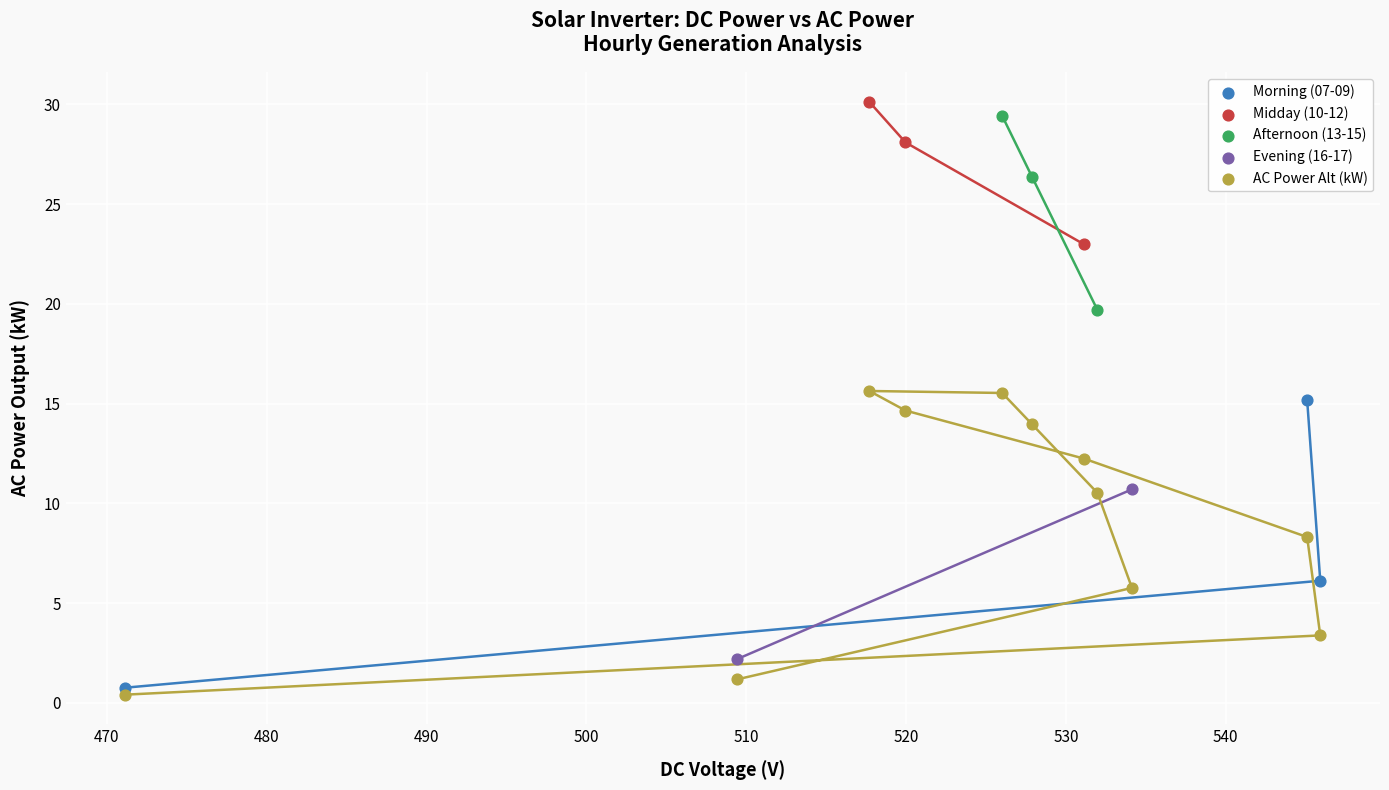

Which series contains the highest Y value?

Midday (10-12)